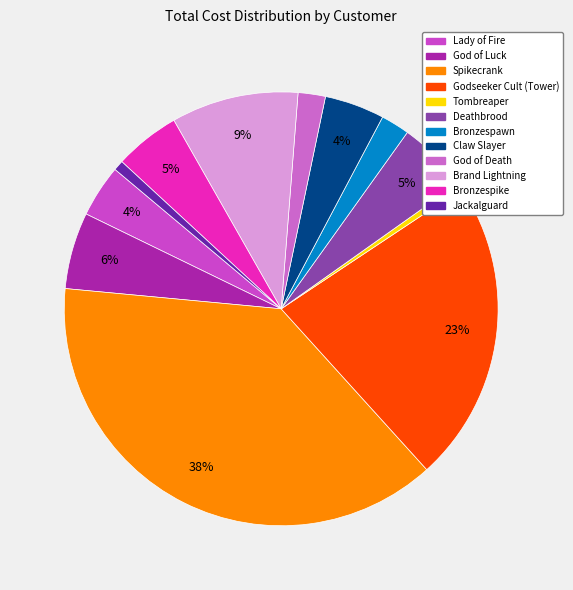

Does Claw Slayer account for over 50% of the chart?

No